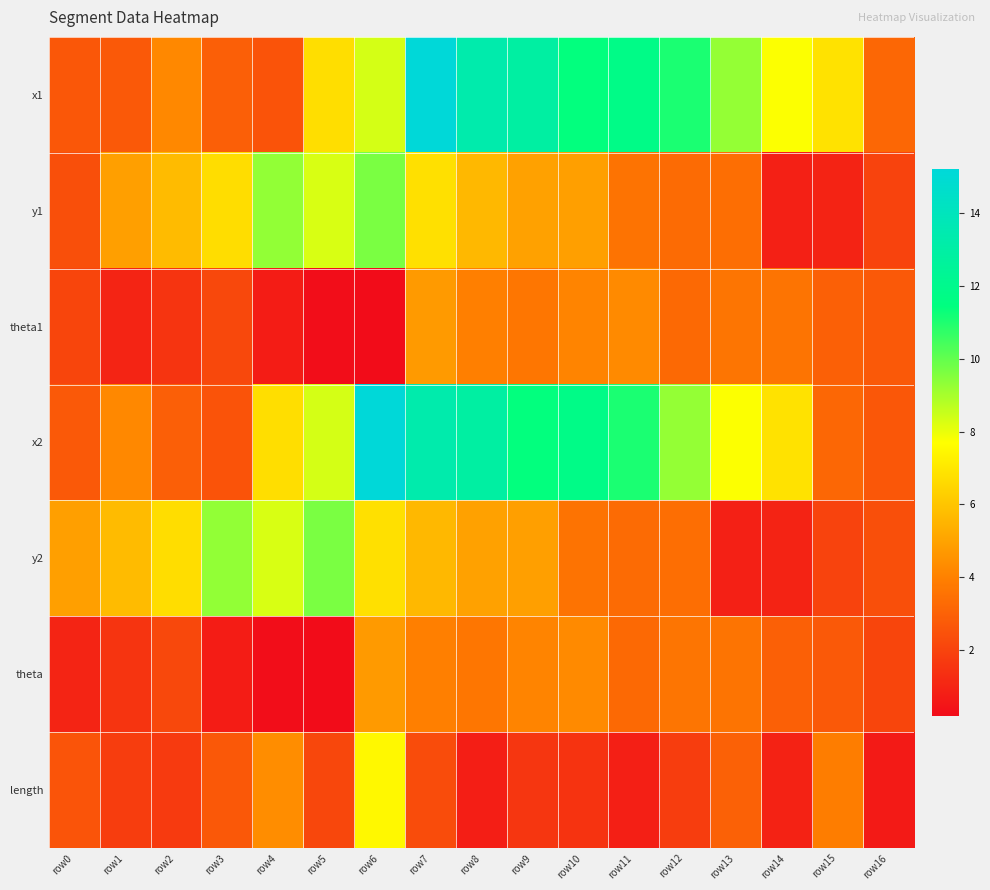

What is the smallest value displayed?

0.2